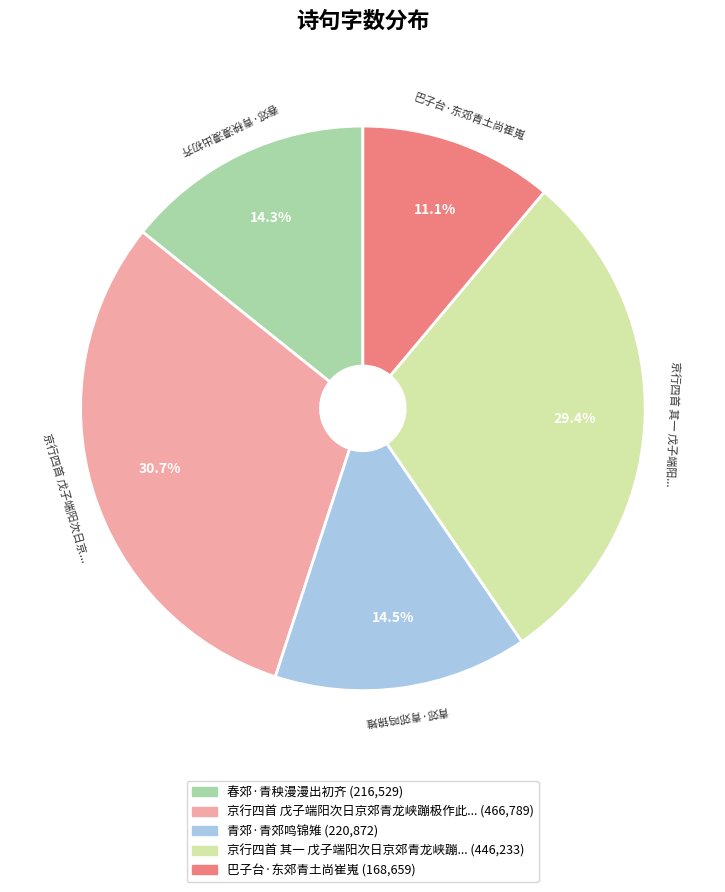

Does any single category account for the majority?

No